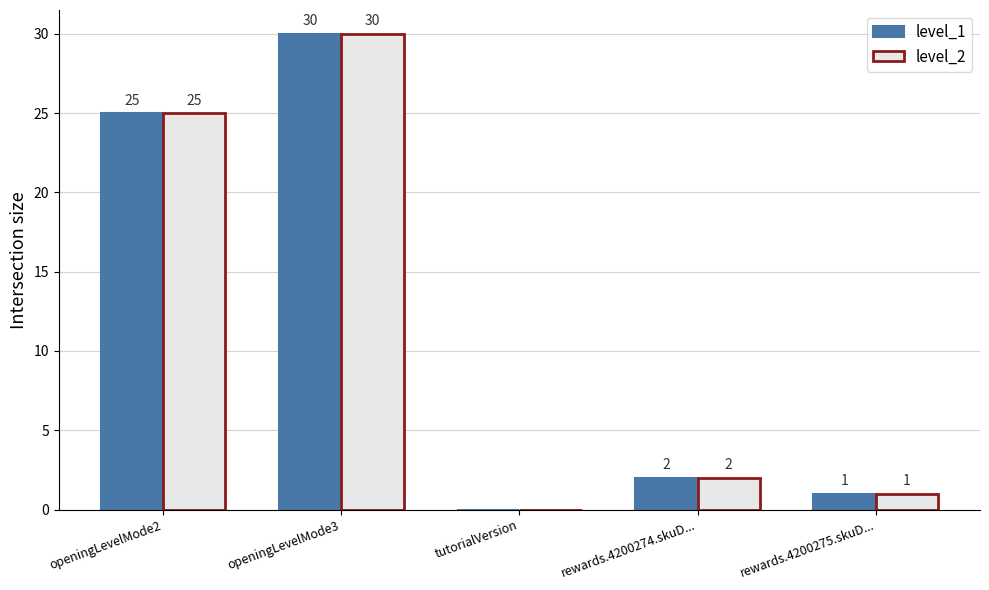

At which category is the sum across all series the highest?

openingLevelMode3